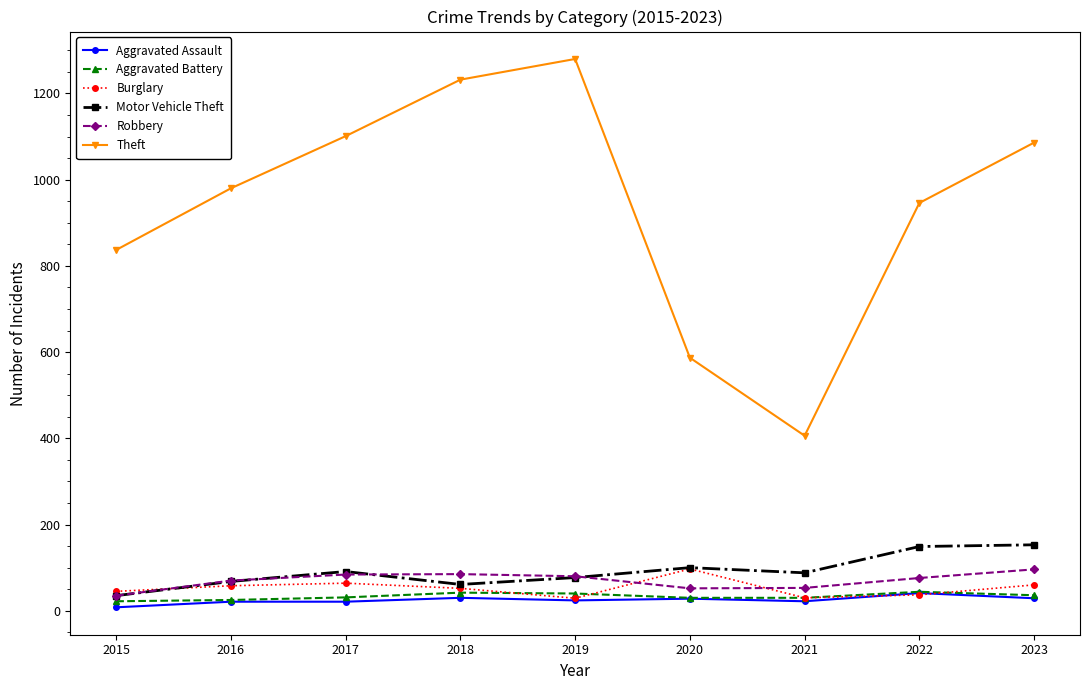

True or false: Aggravated Assault has a value of 41 at 2022.

True